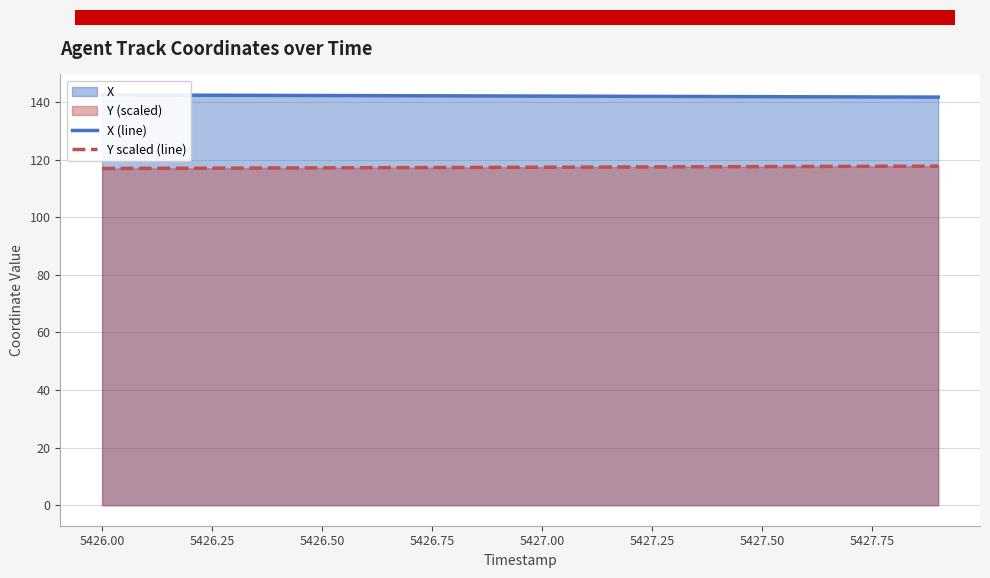

What is the lowest value of the Y scaled (line) series?

116.9